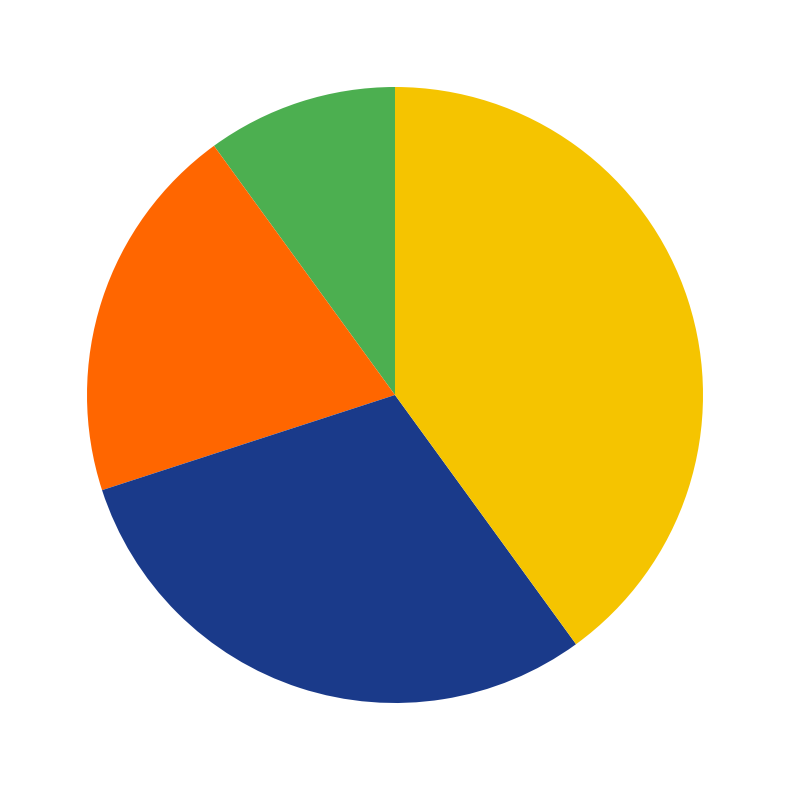

Is there any slice that represents more than half of the pie?

No